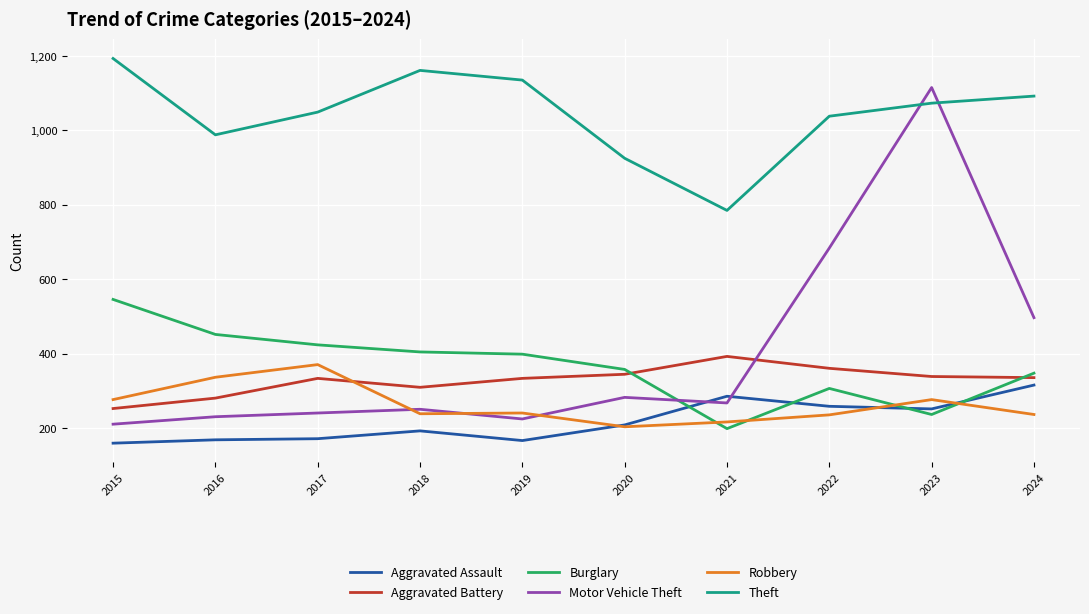

Is it true that Motor Vehicle Theft equals 497 at 2024?

True